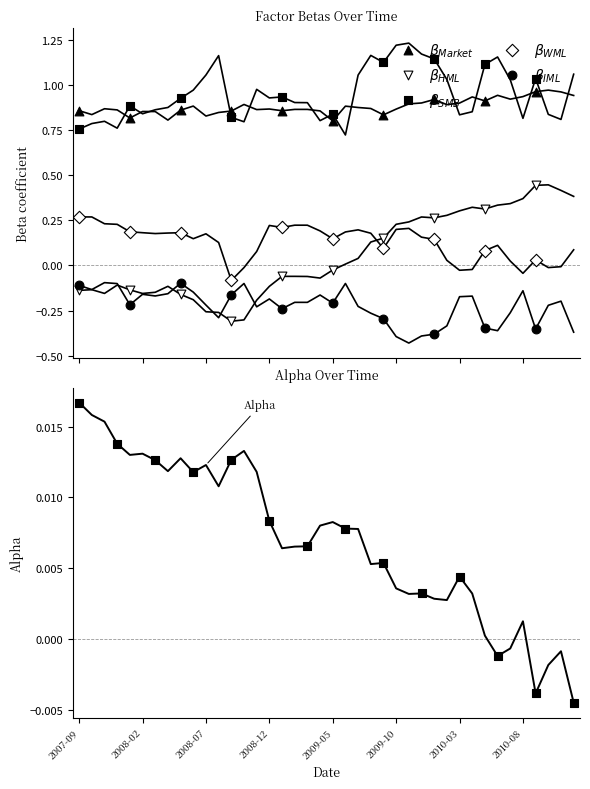

Which series has the widest spread of Y values?

beta_HML